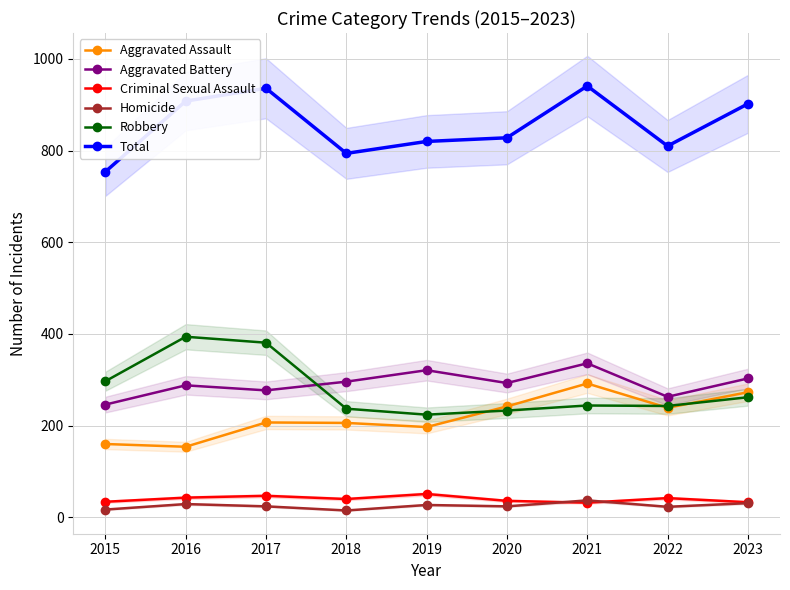

How many interior local peaks does the Homicide series have?

3